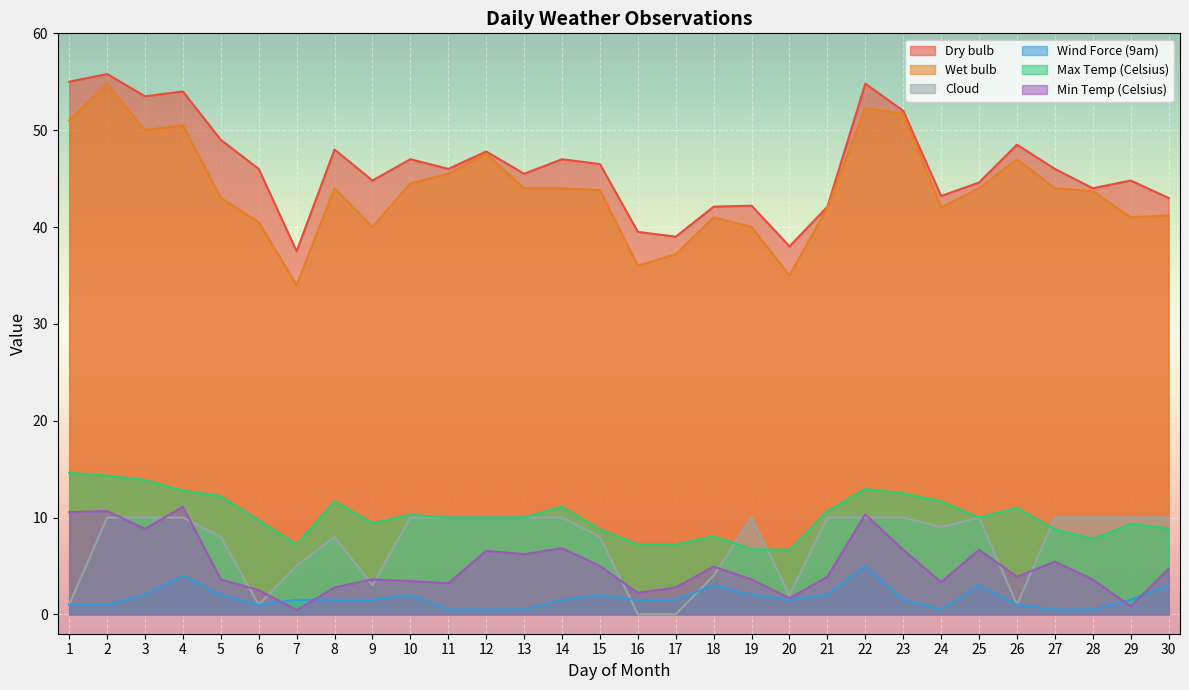

How many data points in Wind Force (9am) are above 1?

20